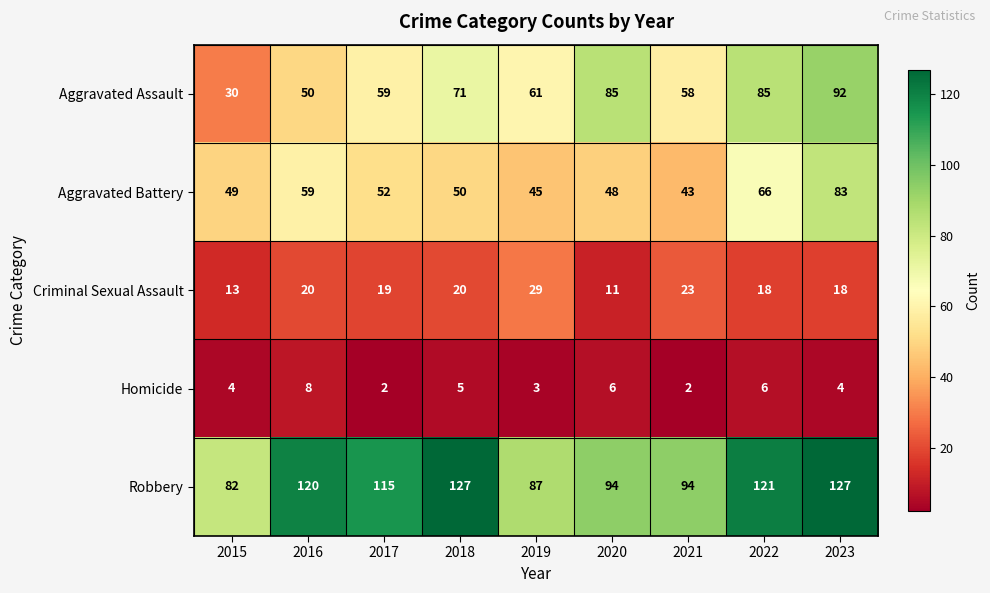

Which series changed the most between 2016 and 2021?

Robbery